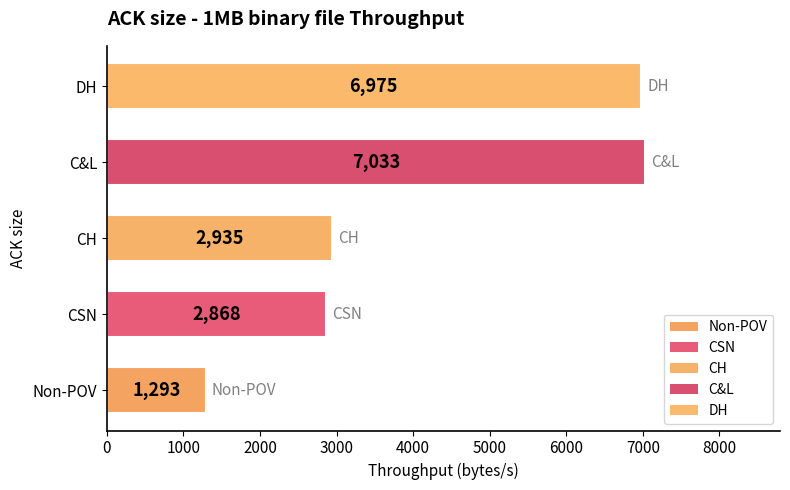

List the labels in order of value, smallest first.

Non-POV, CSN, CH, DH, C&L